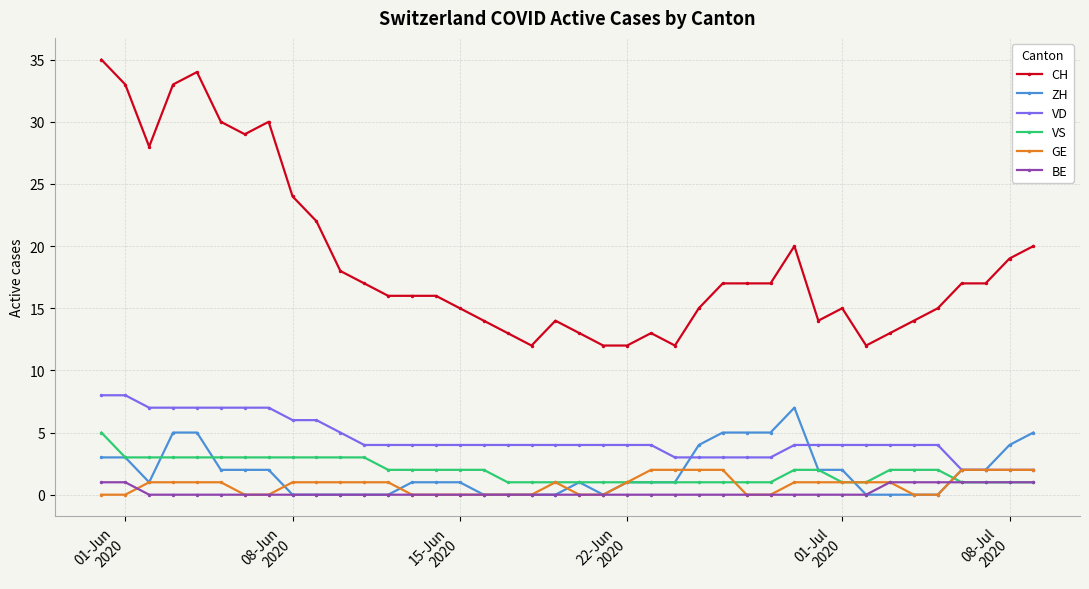

What is the maximum value shown in the chart?

35